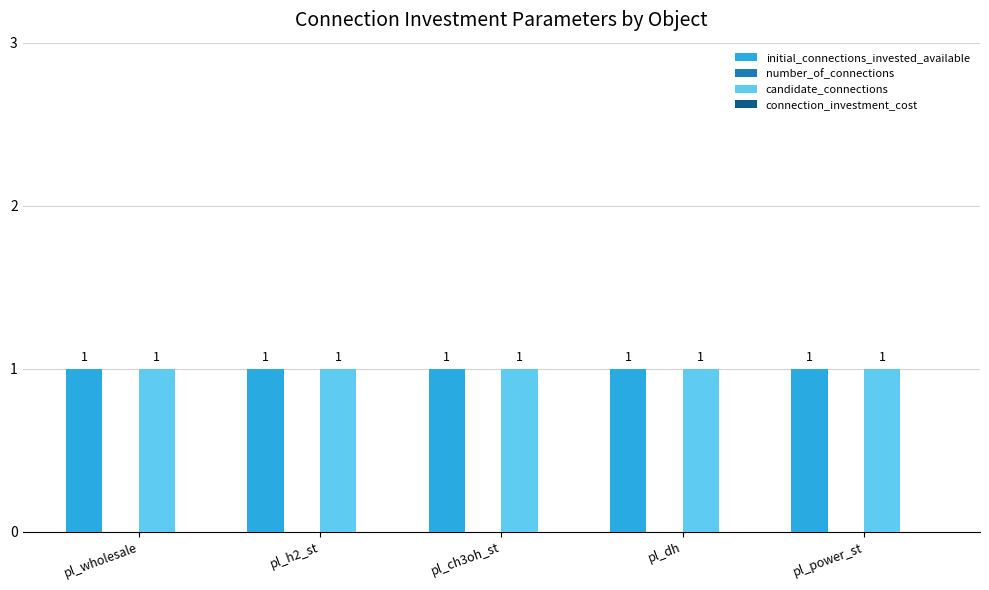

Are the bars horizontal?

No